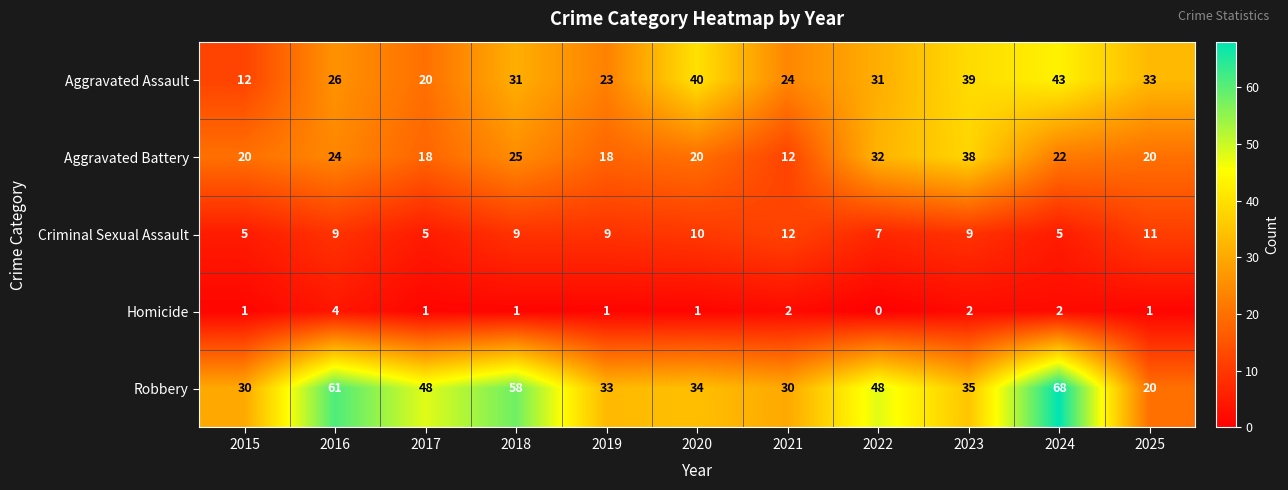

Which series has the widest spread of values?

Robbery